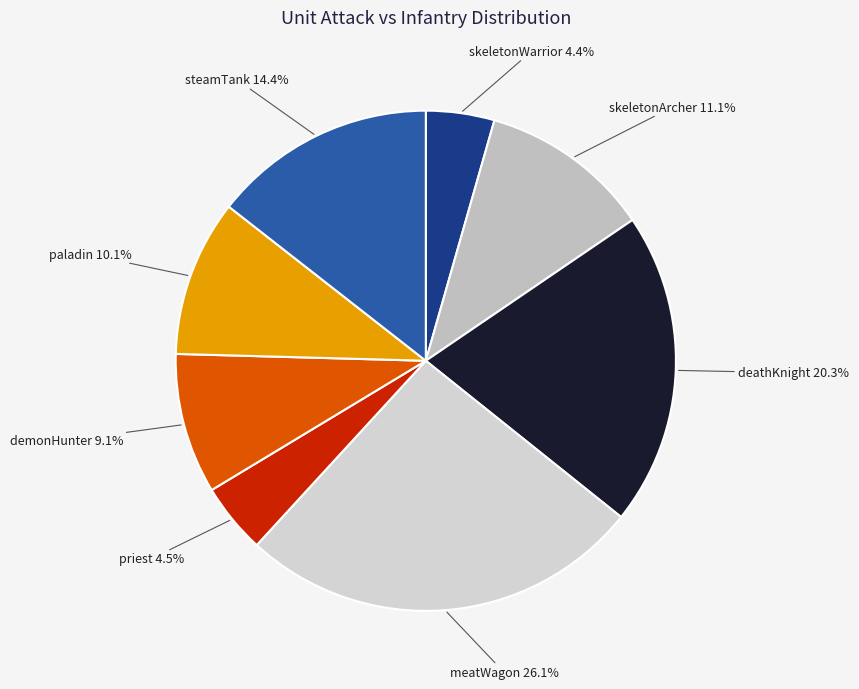

What is the largest slice in the pie chart?

meatWagon